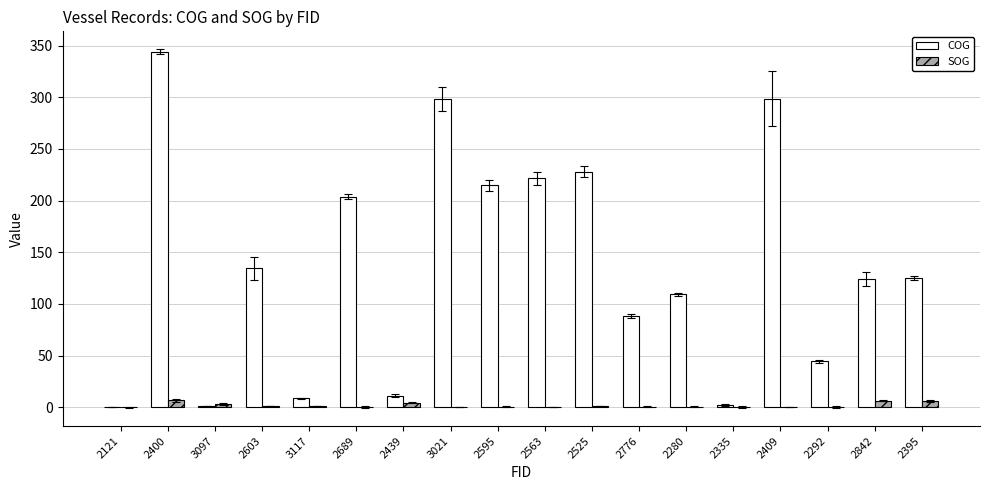

Which series changed the most between 2603 and 2439?

COG